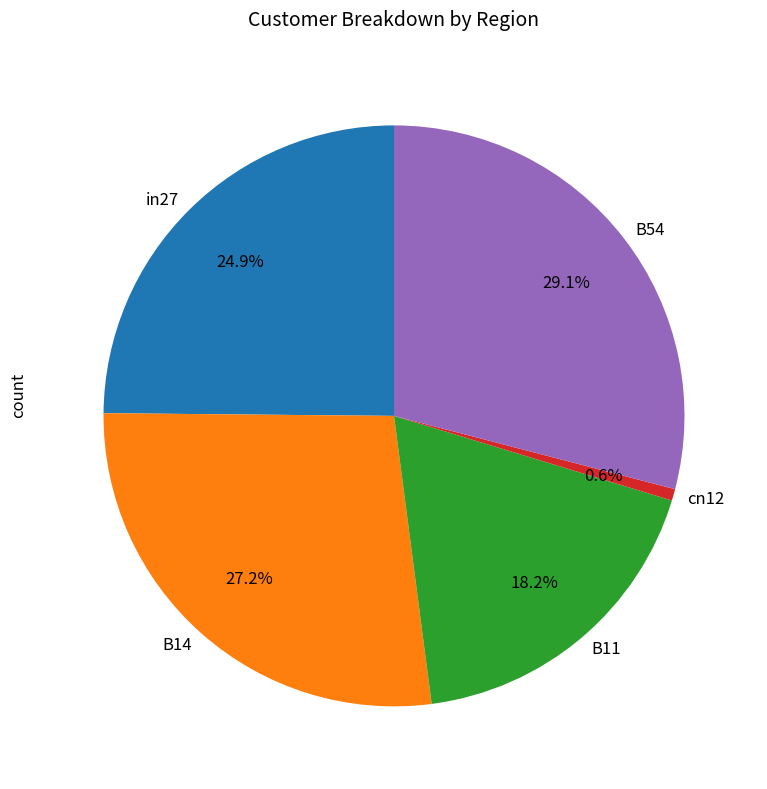

What percentage is the B54 slice, to the nearest percent?

29%